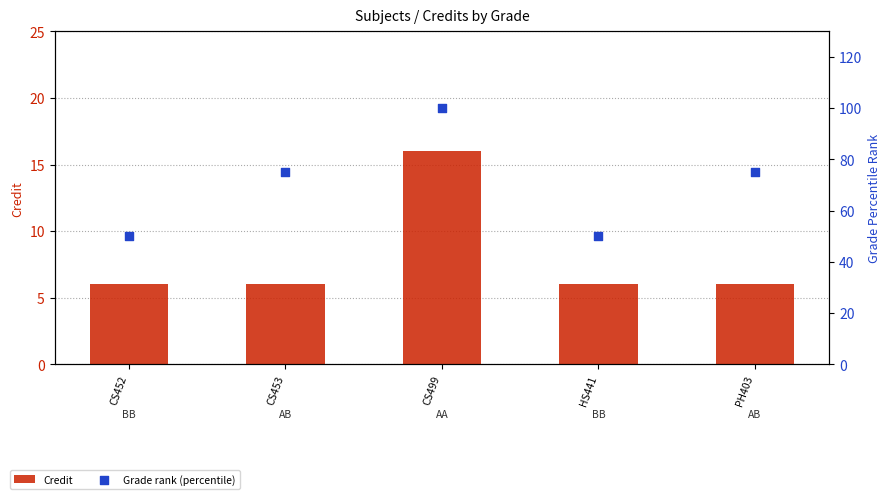

Which series contains the highest Y value?

Grade rank (percentile)